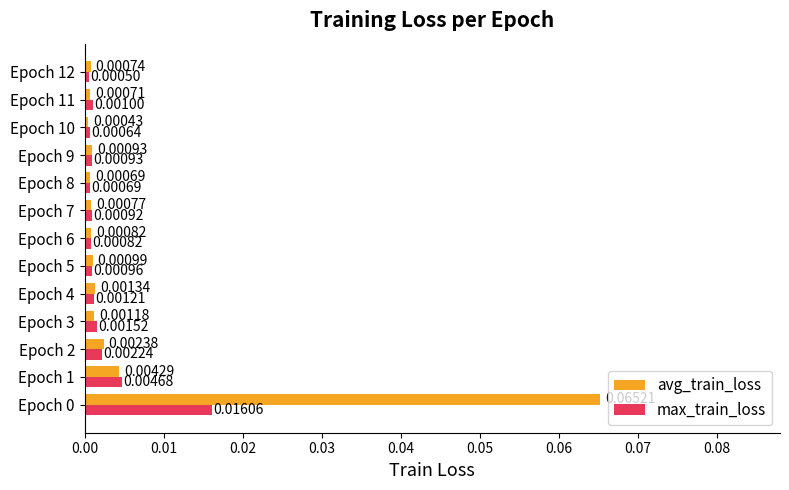

Rank the series by their average value, from highest to lowest.

avg_train_loss, max_train_loss